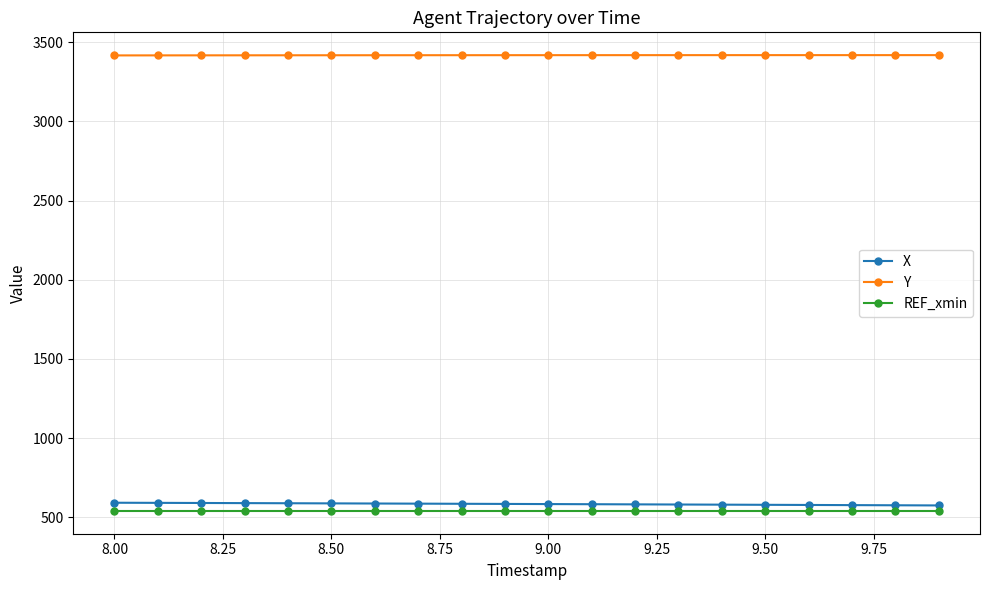

What is the highest value of the REF_xmin series?

540.4